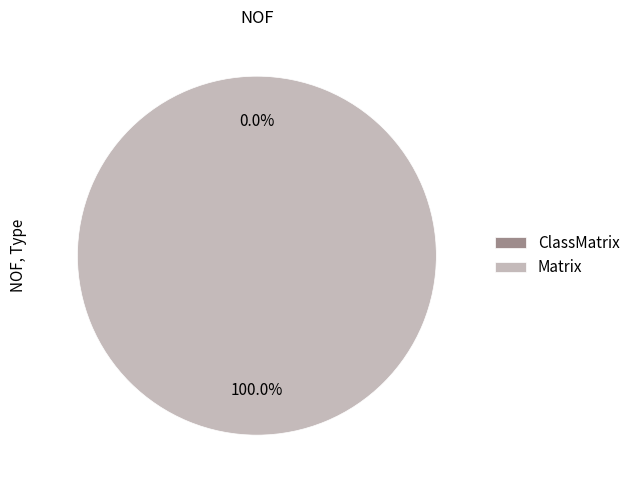

How many slices are in this pie chart?

2